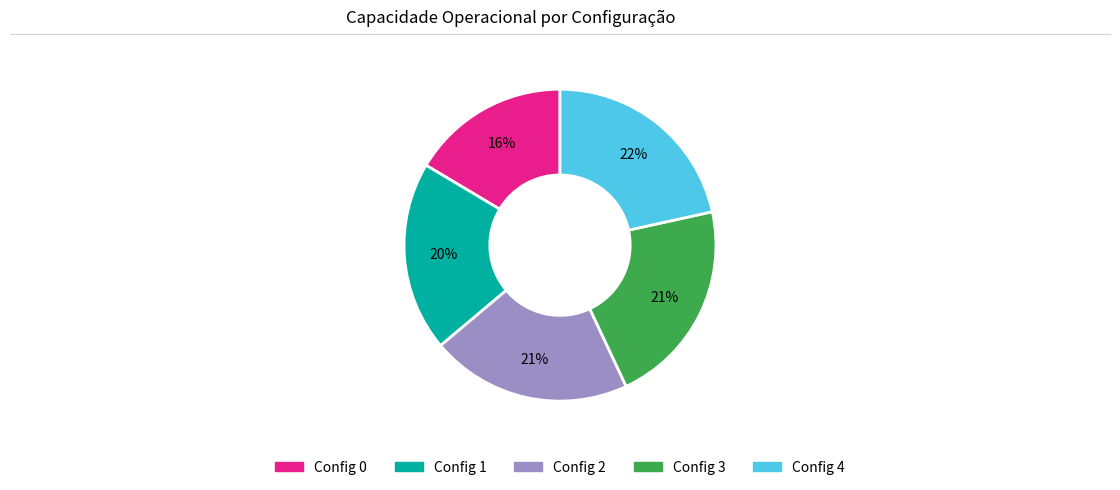

Does any single category account for the majority?

No